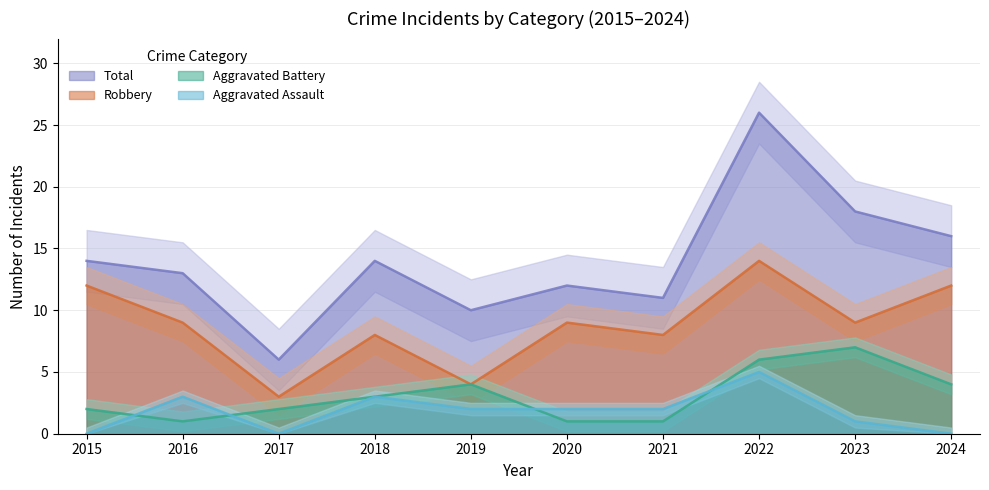

Rank the series by their maximum value, from lowest to highest.

Aggravated Assault, Aggravated Battery, Robbery, Total